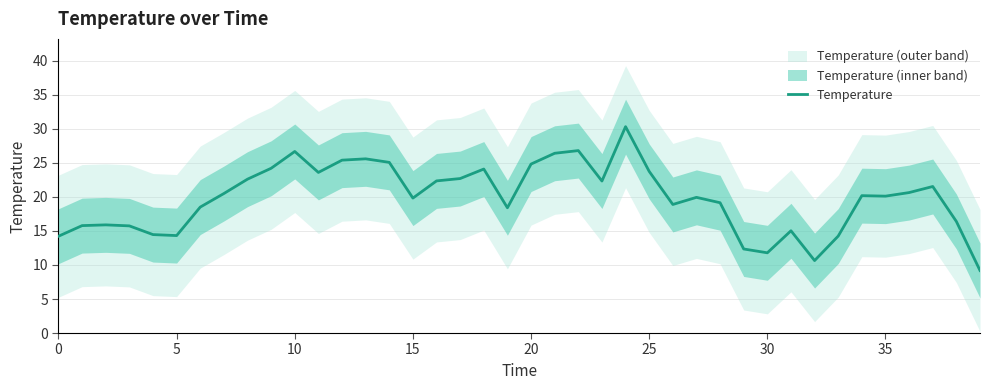

Which has a higher value, 11 or 25?

25